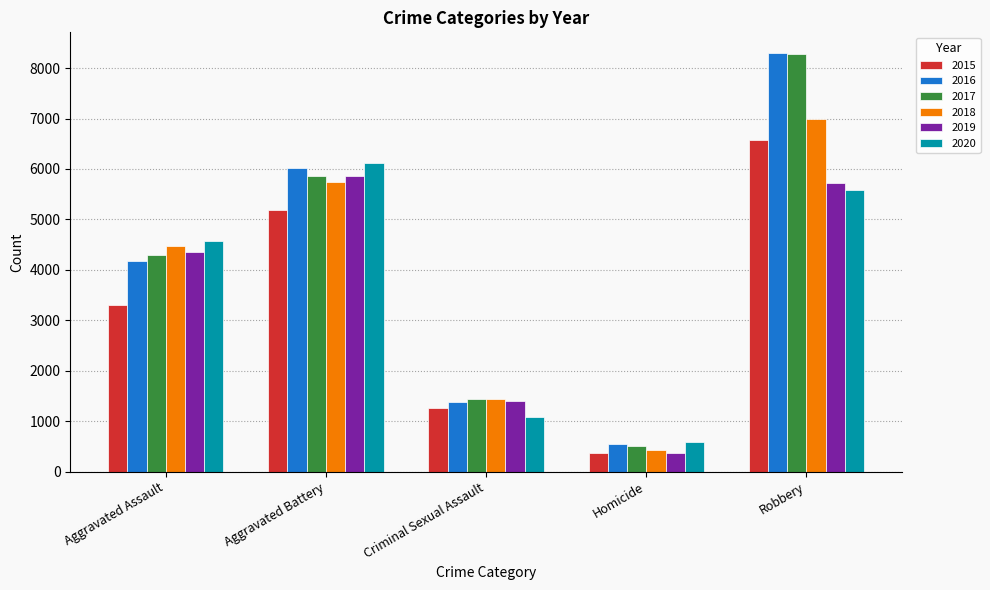

What is the difference between the maximum and minimum values in the 2017 series?

7774